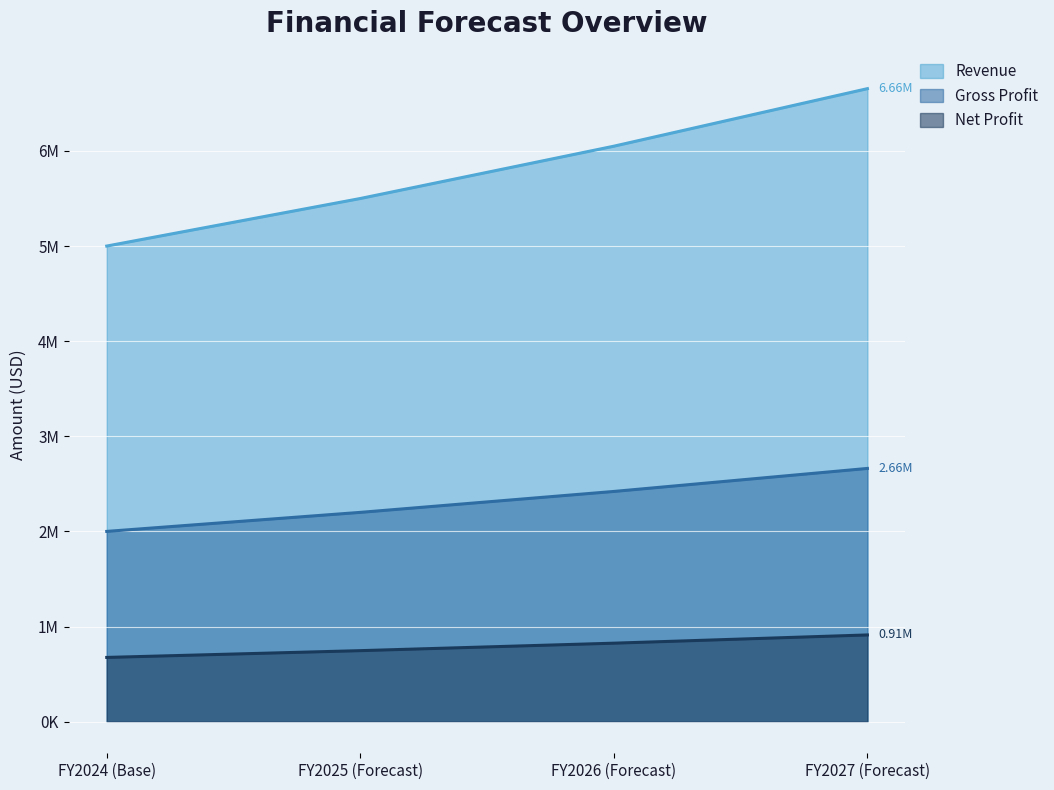

Rank the categories by Revenue value from lowest to highest.

FY2024 (Base), FY2025 (Forecast), FY2026 (Forecast), FY2027 (Forecast)